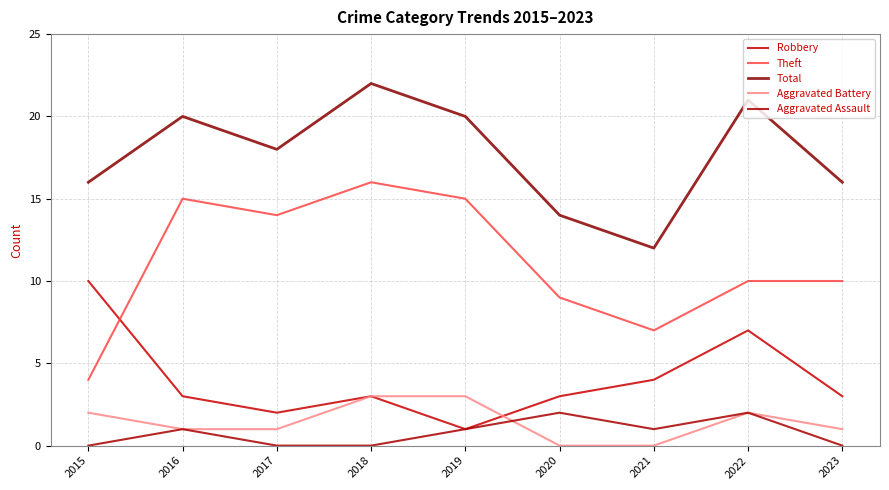

Reading left to right, extract all data points from this chart.

Robbery: 2015=10	2016=3	2017=2	2018=3	2019=1	2020=3	2021=4	2022=7	2023=3
Theft: 2015=4	2016=15	2017=14	2018=16	2019=15	2020=9	2021=7	2022=10	2023=10
Total: 2015=16	2016=20	2017=18	2018=22	2019=20	2020=14	2021=12	2022=21	2023=16
Aggravated Battery: 2015=2	2016=1	2017=1	2018=3	2019=3	2020=0	2021=0	2022=2	2023=1
Aggravated Assault: 2015=0	2016=1	2017=0	2018=0	2019=1	2020=2	2021=1	2022=2	2023=0